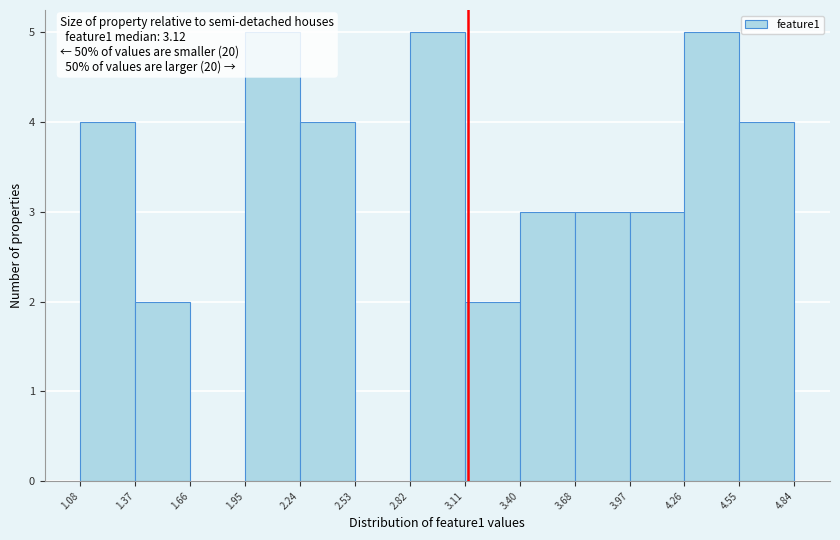

Reading left to right, list every bar in this chart as the range it spans on the x-axis followed by its height. The values are not printed on the chart, so give them approximately, as read against the axis.

1.08 to 1.37: 4
1.37 to 1.66: 2
1.66 to 1.95: 0
1.95 to 2.24: 5
2.24 to 2.53: 4
2.53 to 2.82: 0
2.82 to 3.11: 5
3.11 to 3.40: 2
3.40 to 3.68: 3
3.68 to 3.97: 3
3.97 to 4.26: 3
4.26 to 4.55: 5
4.55 to 4.84: 4